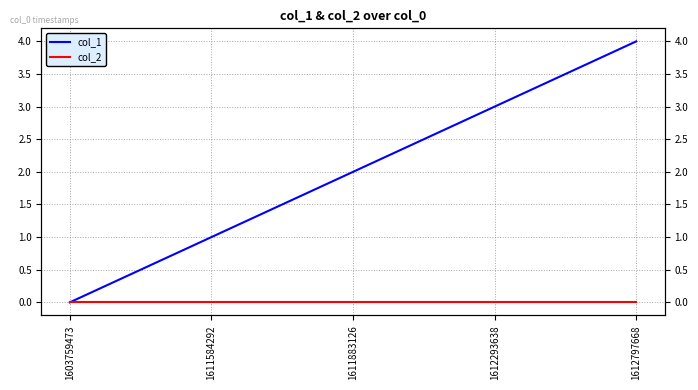

How many categories are shown in the chart?

5